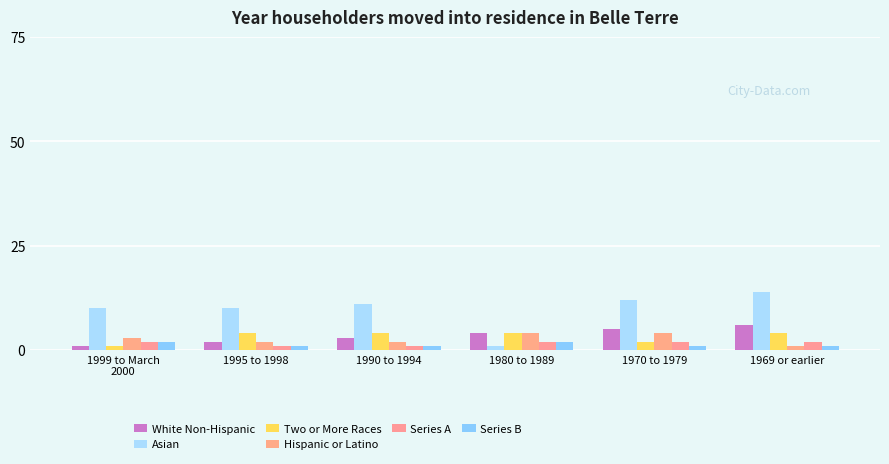

What is the minimum value for Series B?

1